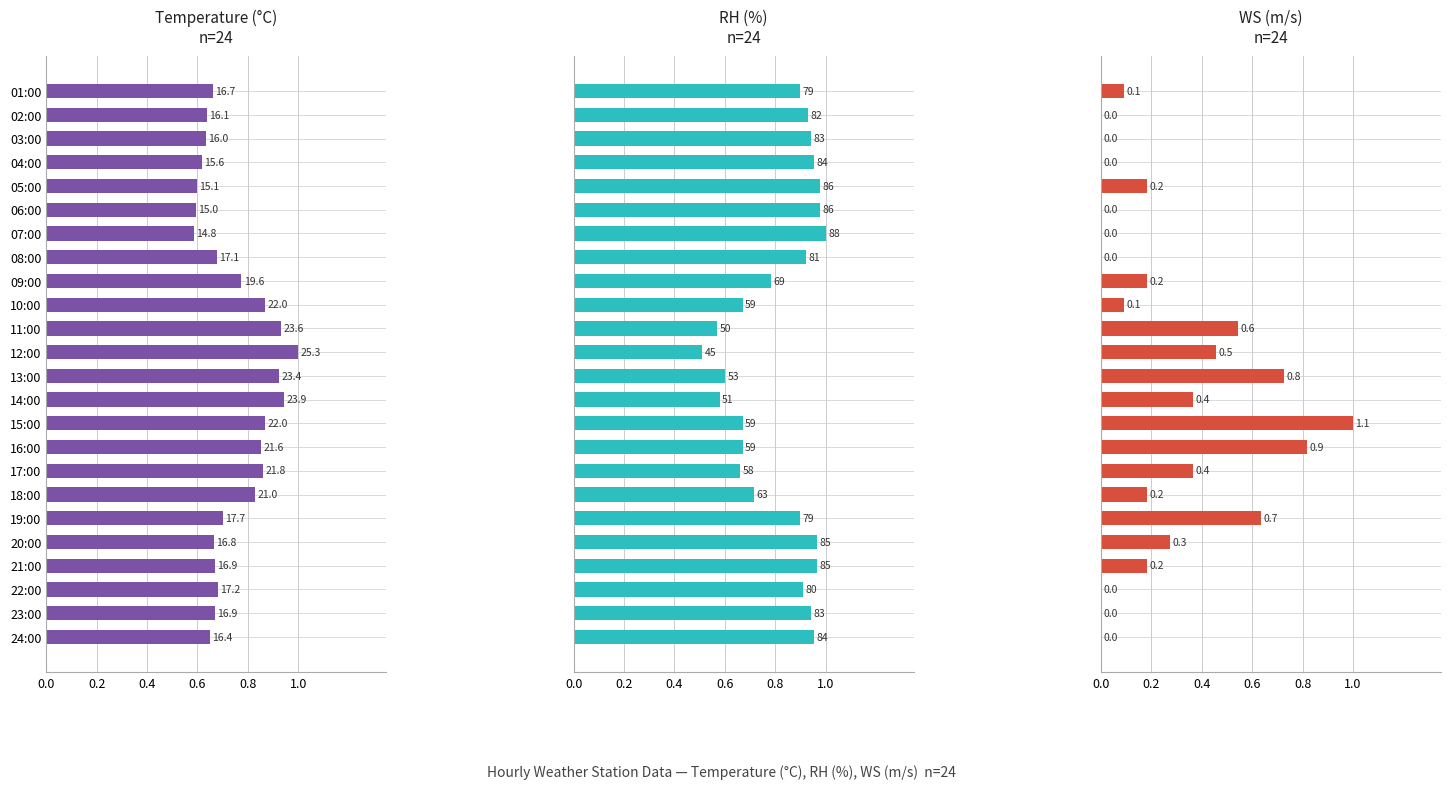

Between 18:00 and 04:00, which is larger?

18:00